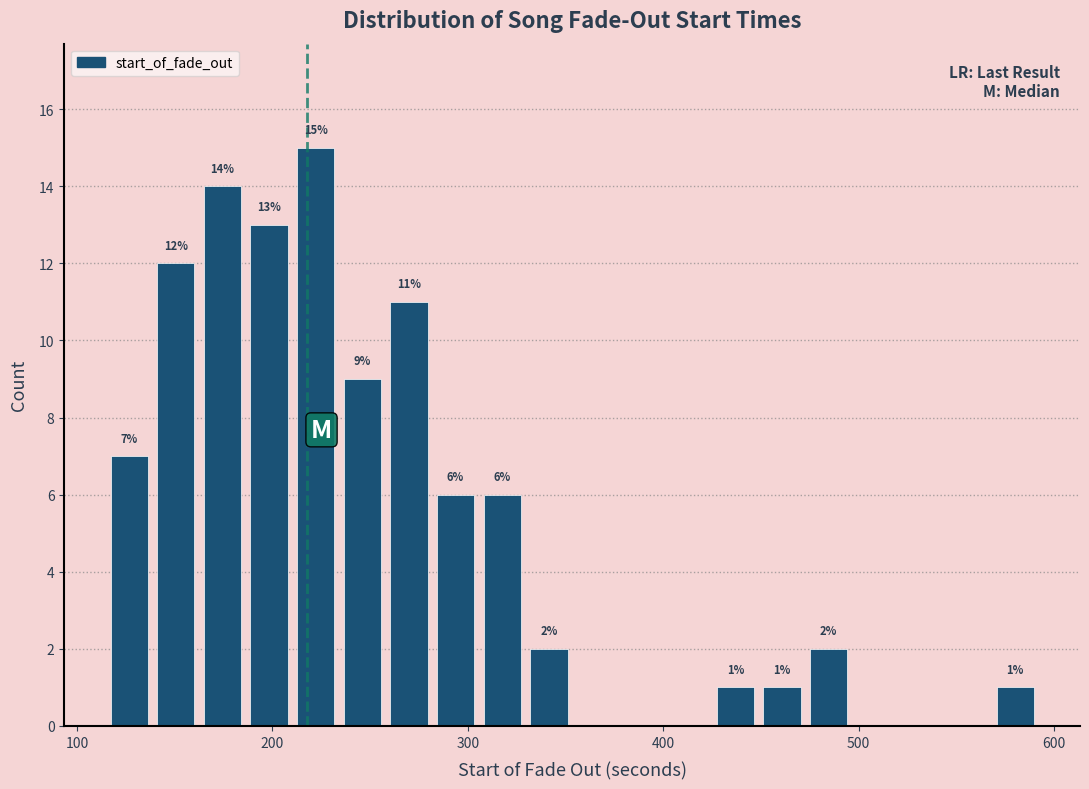

Read against the x-axis, roughly where is the centre of the tallest bar?

220